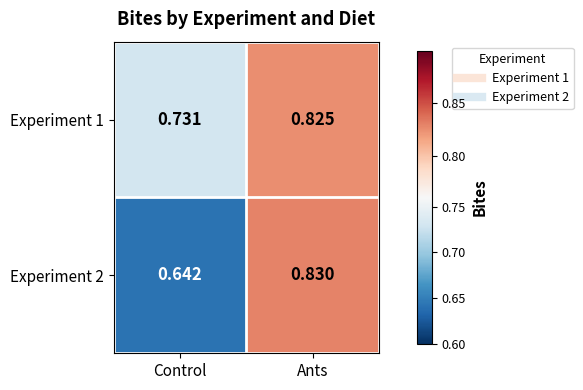

Where is Experiment 1 nearest to the value 0?

Control